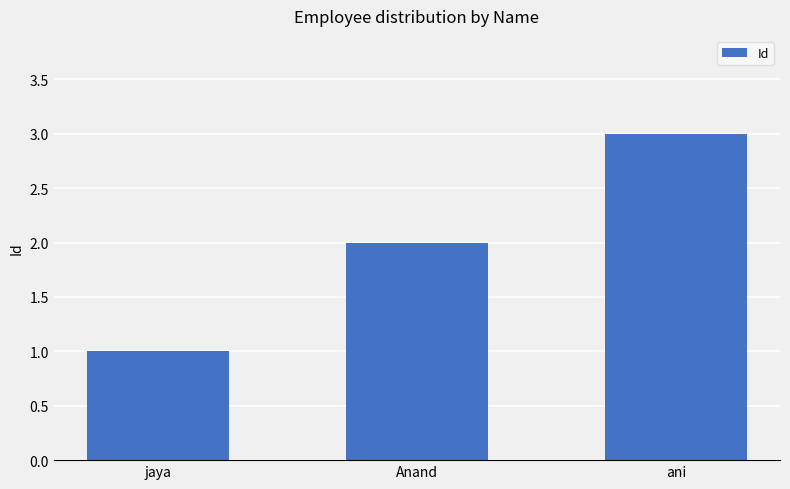

Which category has the lowest value across all series?

jaya